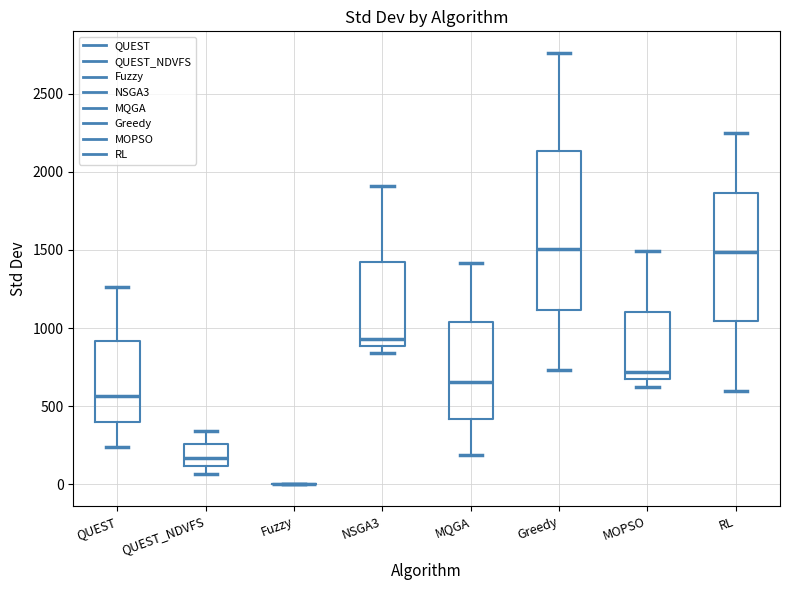

Where does the median line of the box for NSGA3 sit on the y-axis? The values are not printed on the chart, so give them approximately, as read against the axis.

950